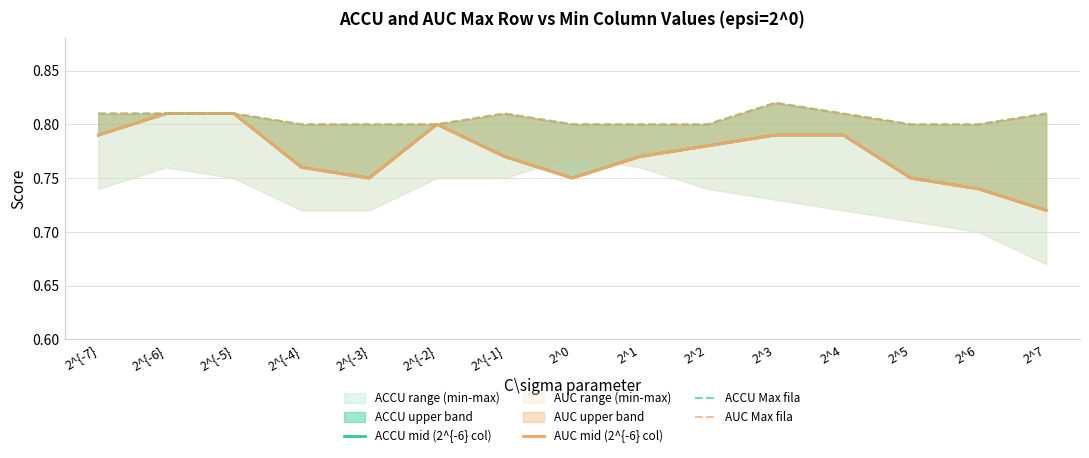

True or false: AUC Max fila and ACCU Max fila cross at least once.

False